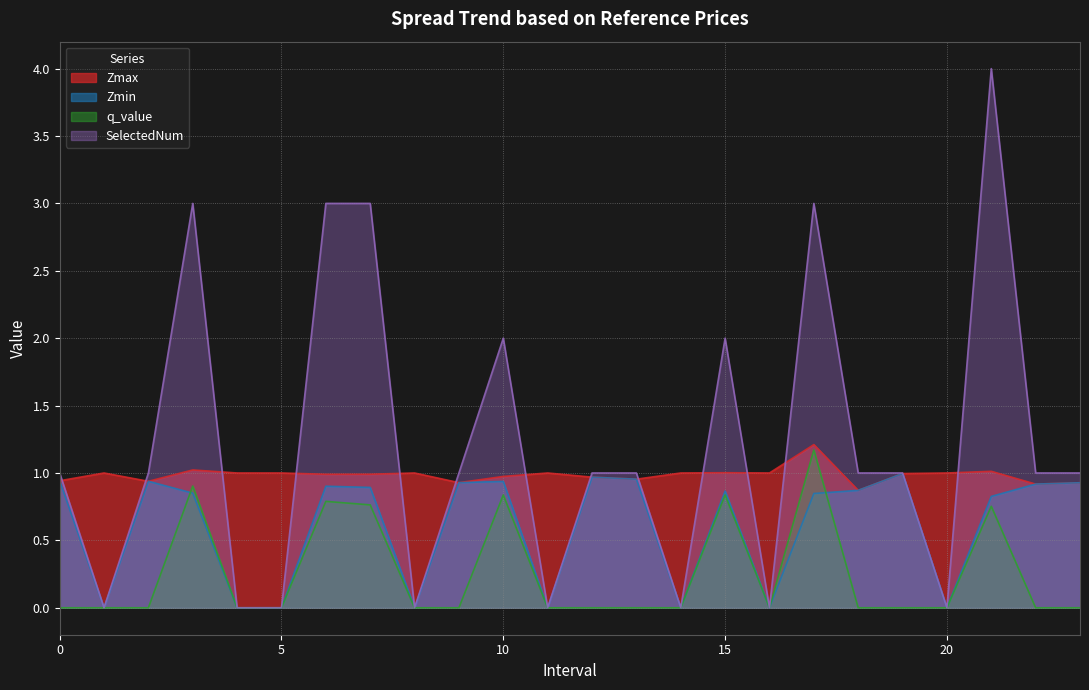

What is the difference between the maximum and minimum values in the Zmin series?

1.0